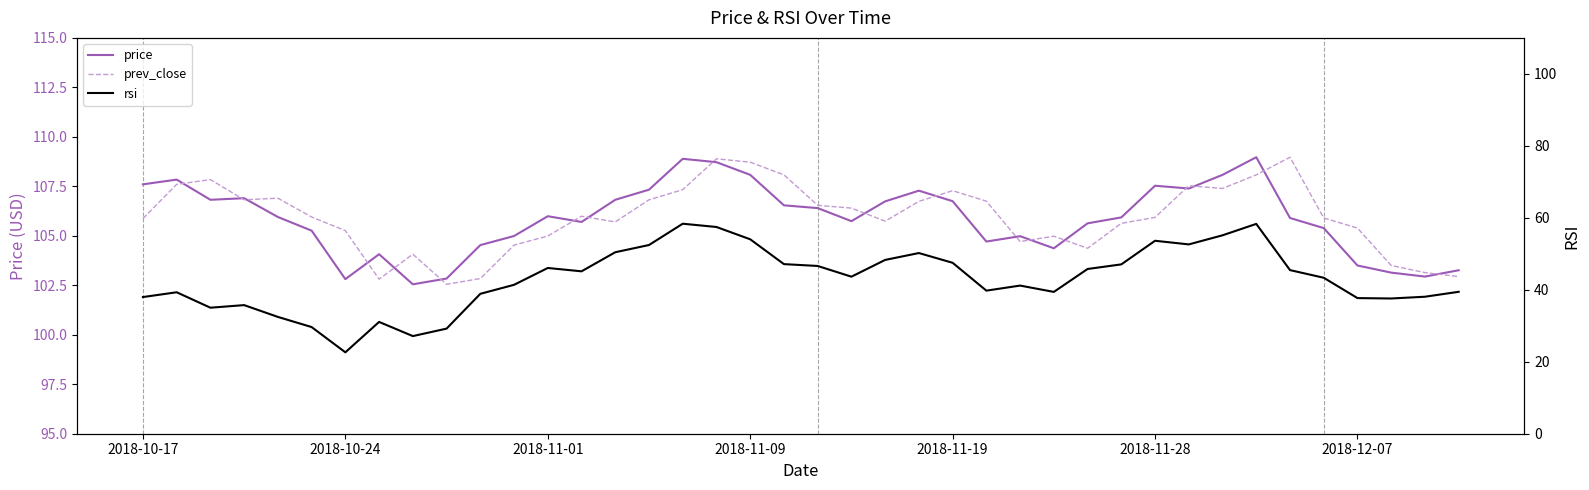

What is the highest value of the rsi series?

58.4